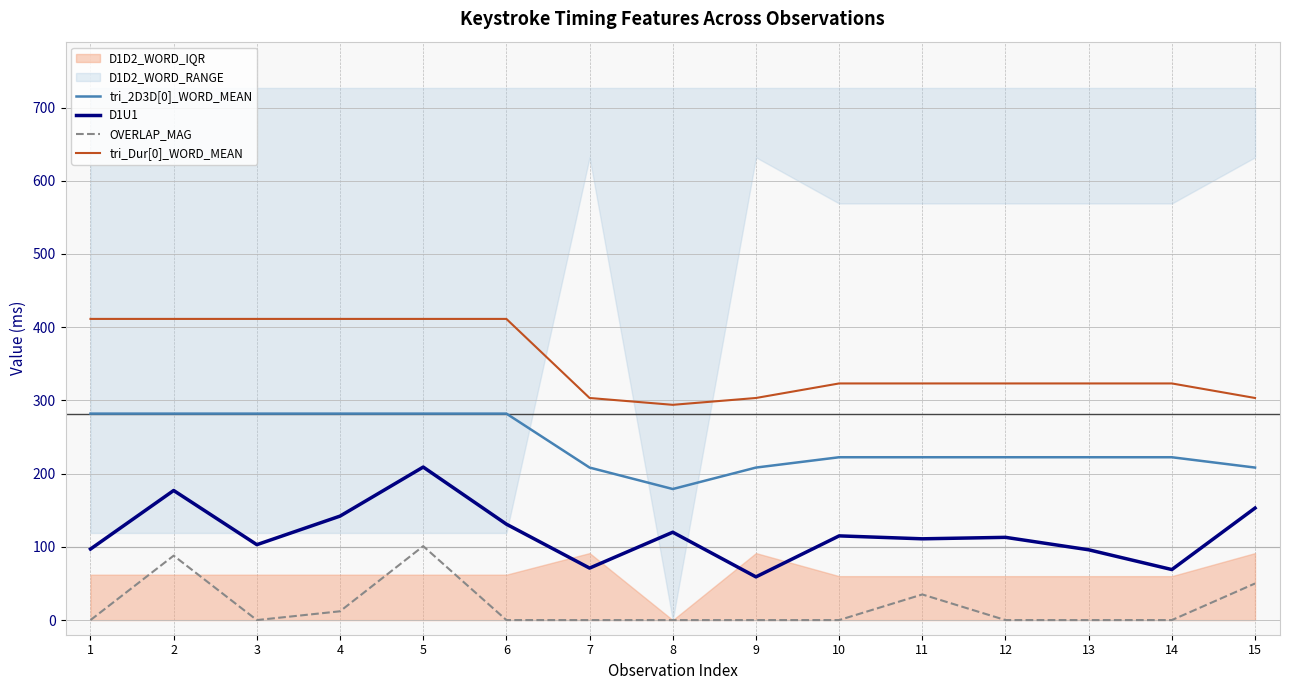

Does the chart display data point markers on the line(s)?

No